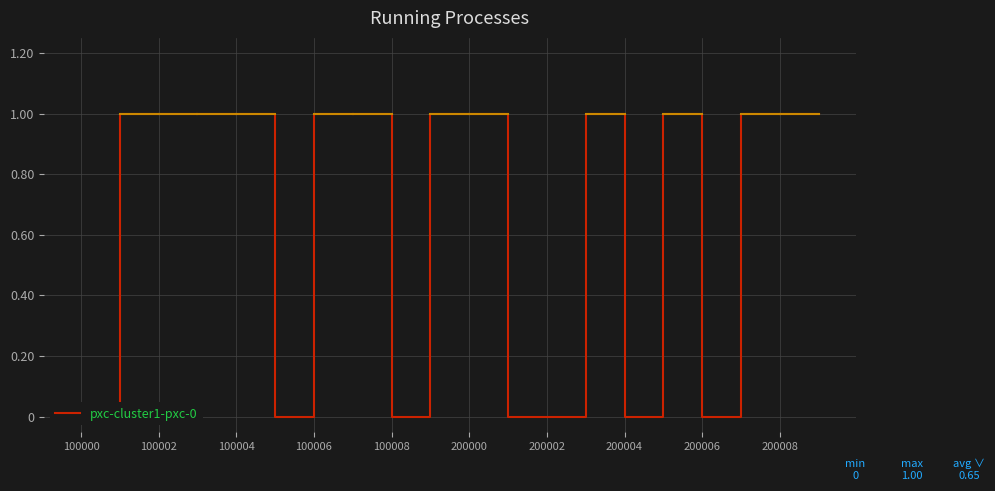

What is the label of the 3rd point from the left?

100002